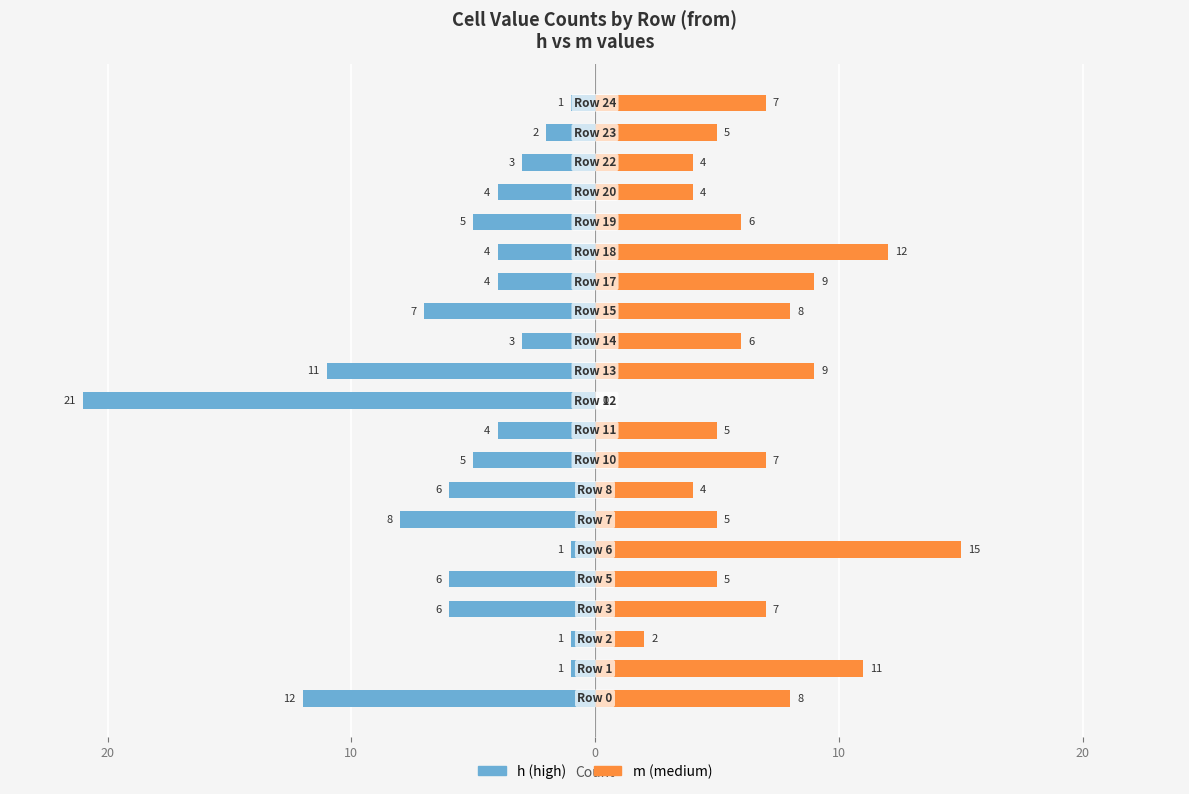

Which series has the largest range (max minus min)?

h (high)